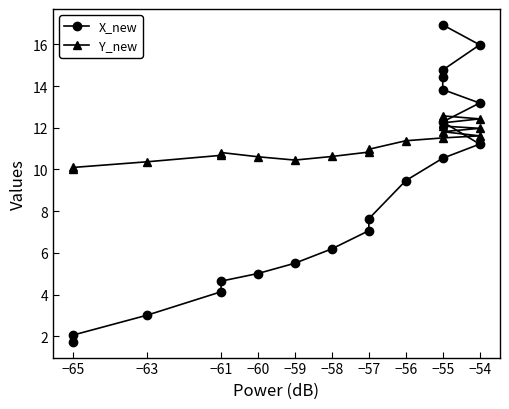

At how many categories does at least one series exceed 9?

20